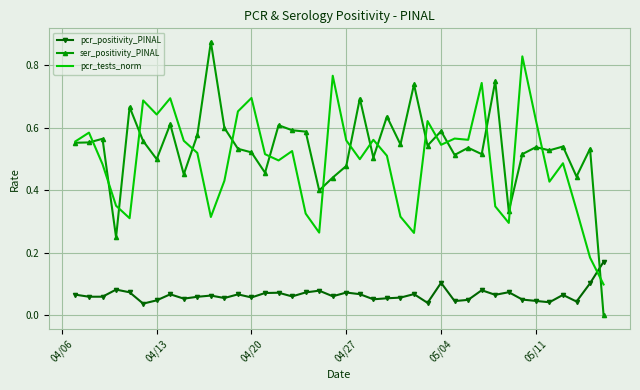

Which series has the largest total across all categories?

ser_positivity_PINAL